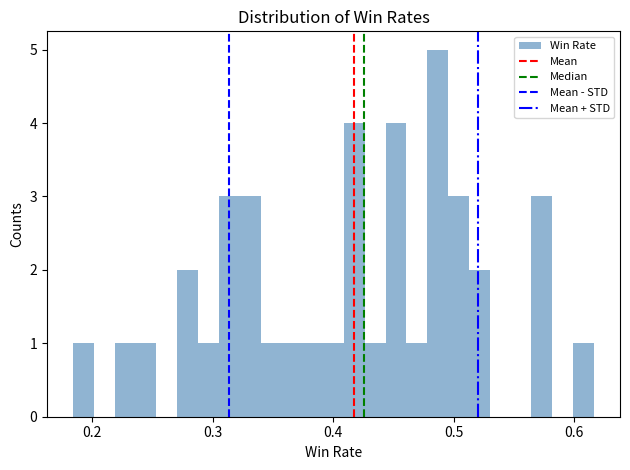

Around what value on the x-axis is the tallest bar? Give the approximate position of its centre, as read against the axis.

0.49